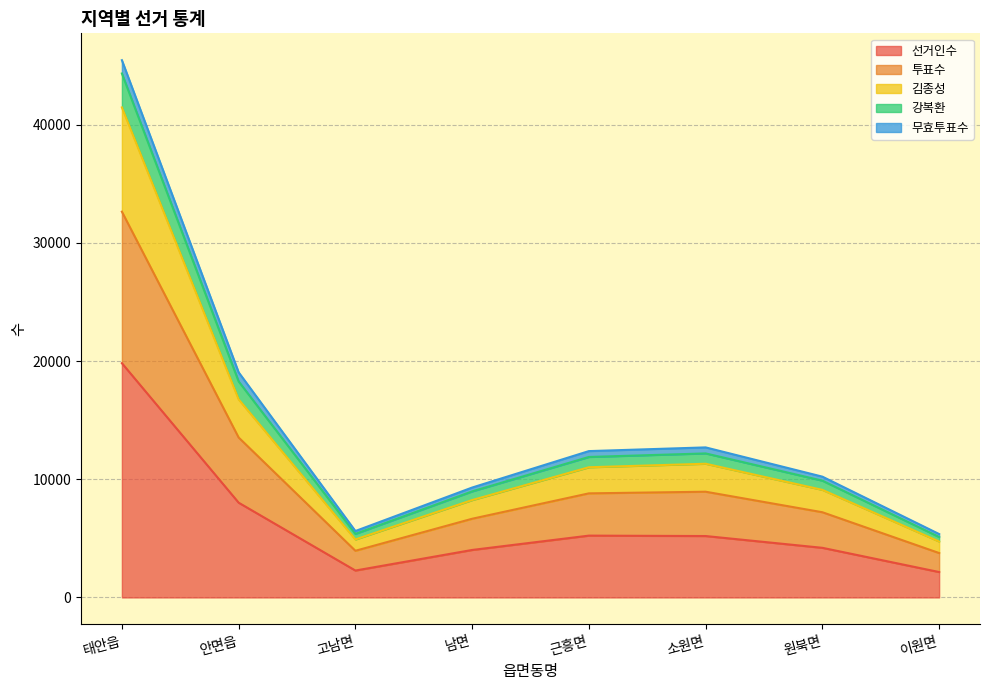

Which has a higher value, 태안읍 or 고남면?

태안읍